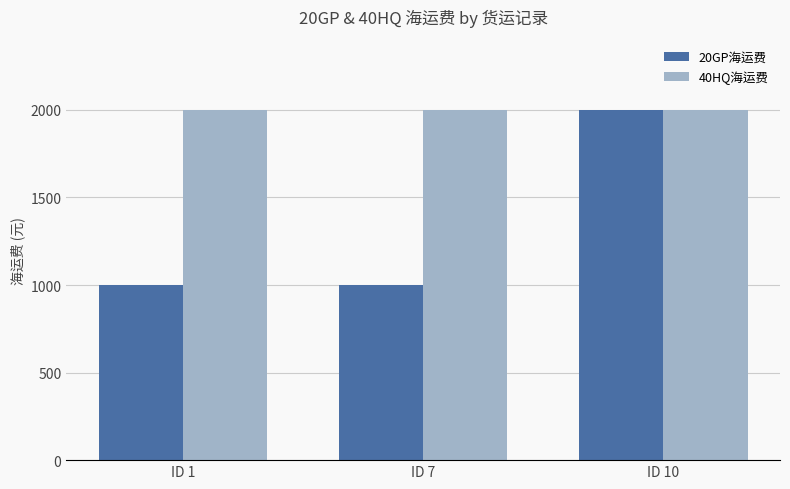

How many bars are there in each group?

2